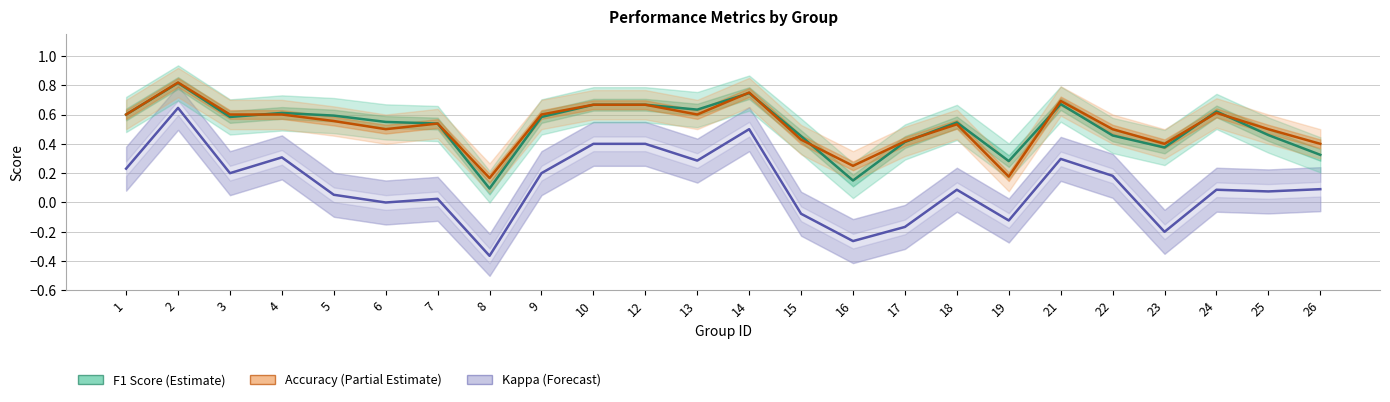

What is the sum of all accuracy values?

12.6